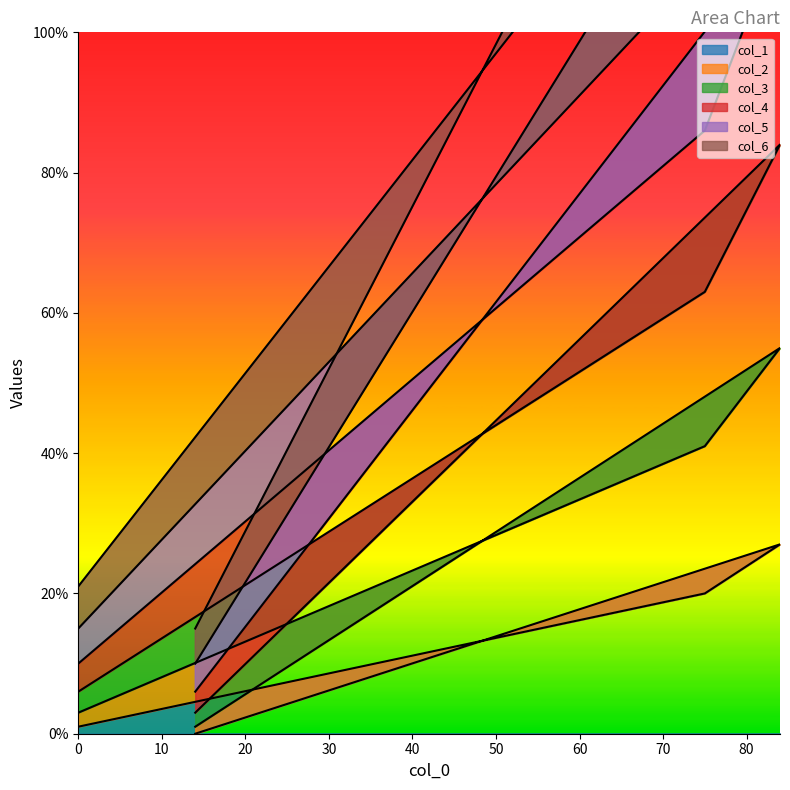

At which label does col_6 first exceed 135?

84